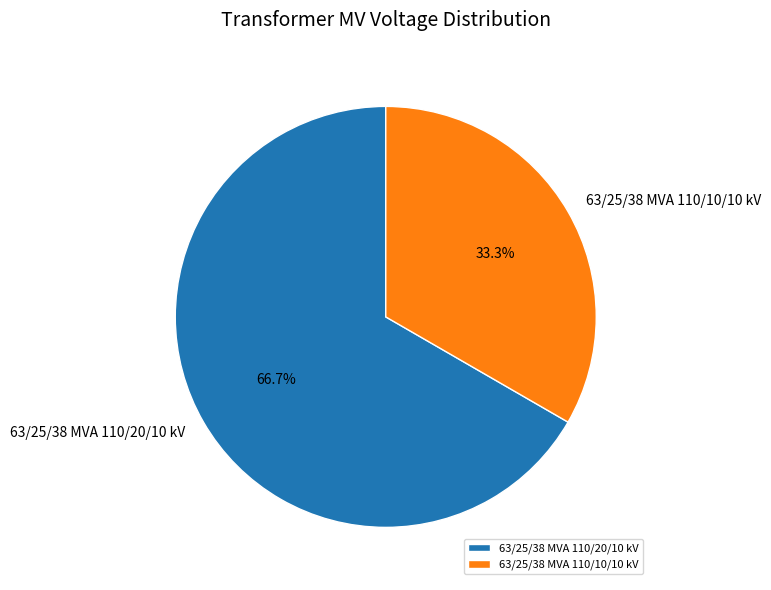

Between 63/25/38 MVA 110/10/10 kV and 63/25/38 MVA 110/20/10 kV, which is larger?

63/25/38 MVA 110/20/10 kV